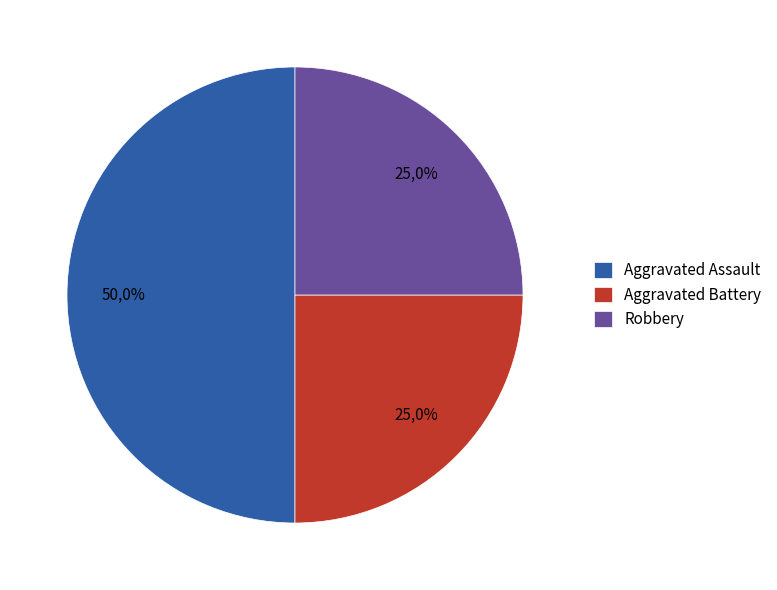

Which category has the biggest portion of the pie?

Aggravated Assault